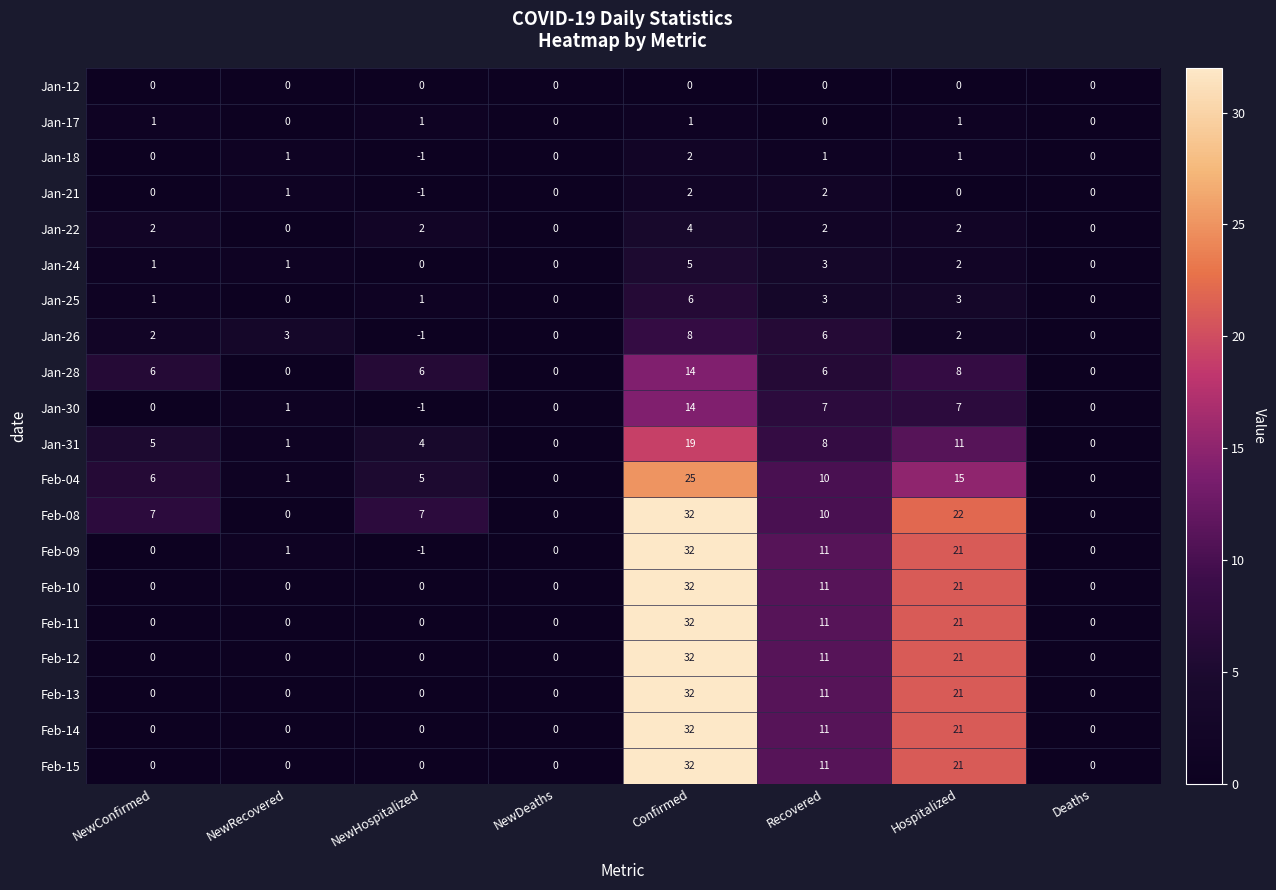

What is the difference between the maximum and second lowest values in the Jan-26 series?

8